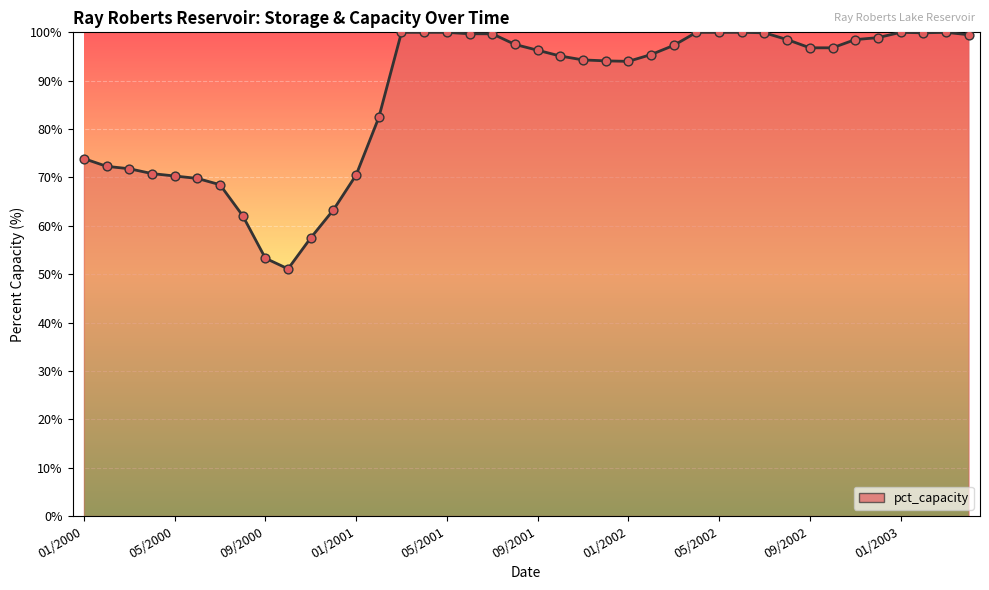

What is the minimum value shown in the chart?

51.1